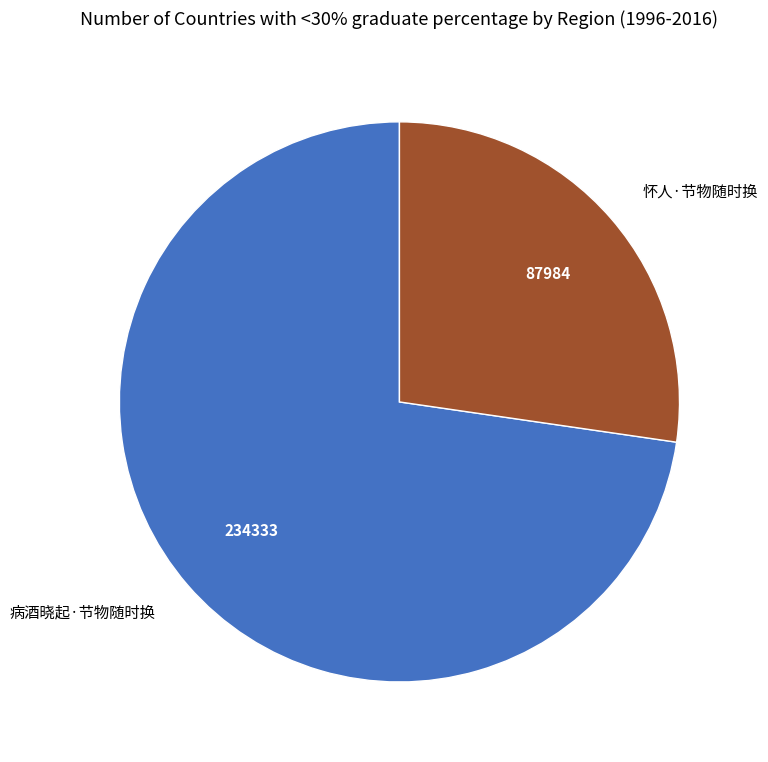

Rank the categories by value from lowest to highest.

怀人·节物随时换, 病酒晓起·节物随时换